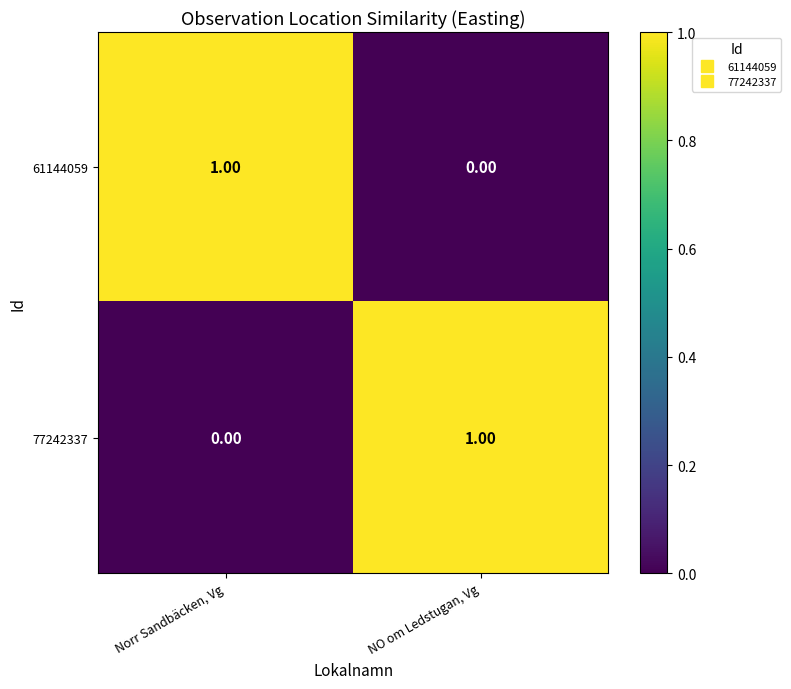

List the labels in order of 61144059 value, smallest first.

NO om Ledstugan, Vg, Norr Sandbäcken, Vg